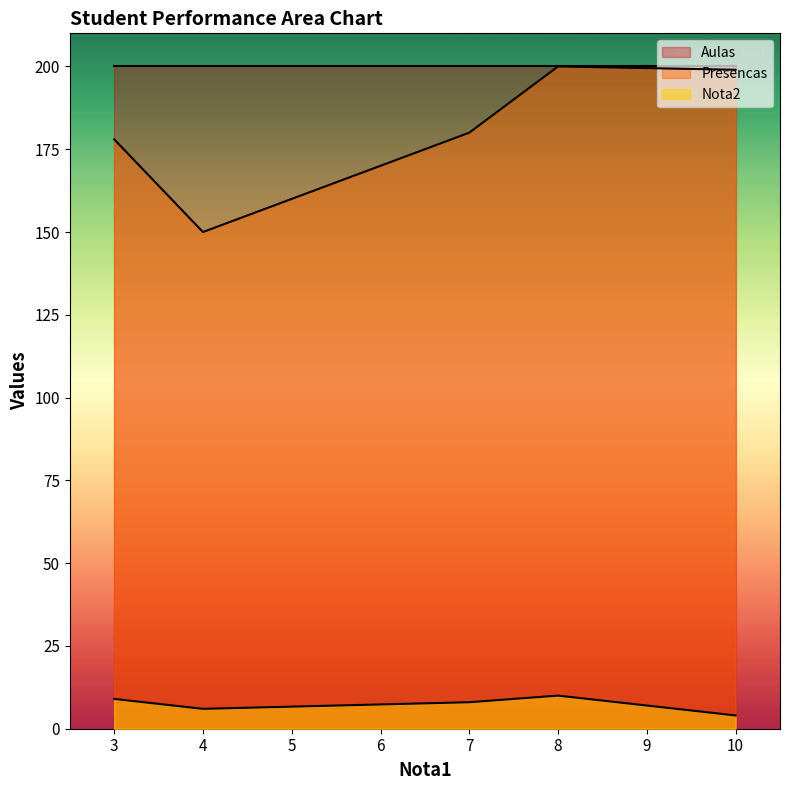

Rank the series by their maximum value, from highest to lowest.

Presencas, Aulas, Nota2